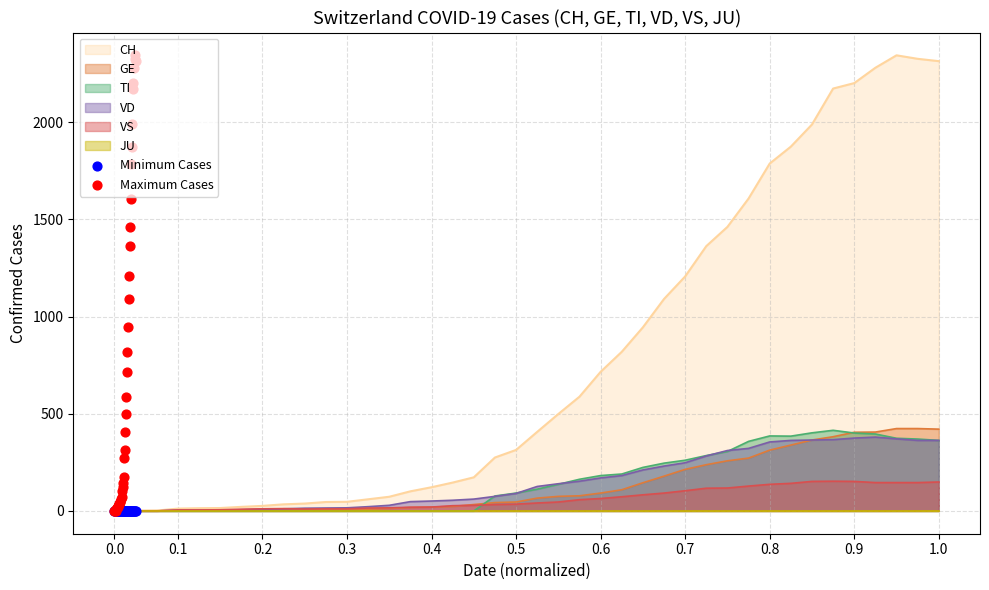

What is the maximum value for CH?

2345